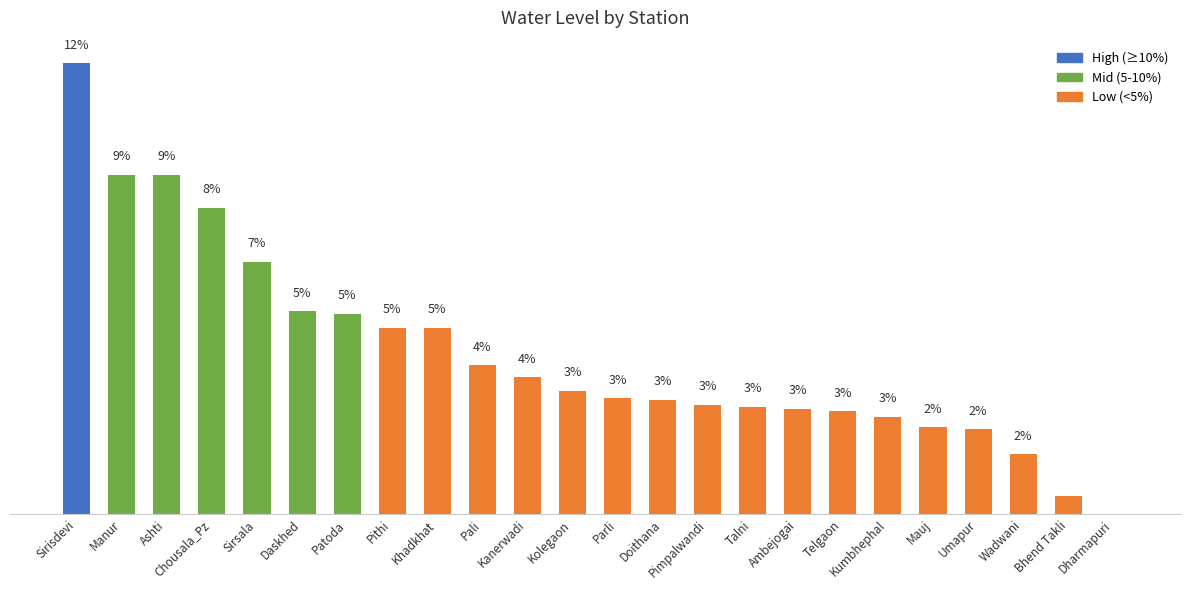

What is the label of the 18th bar from the right?

Patoda